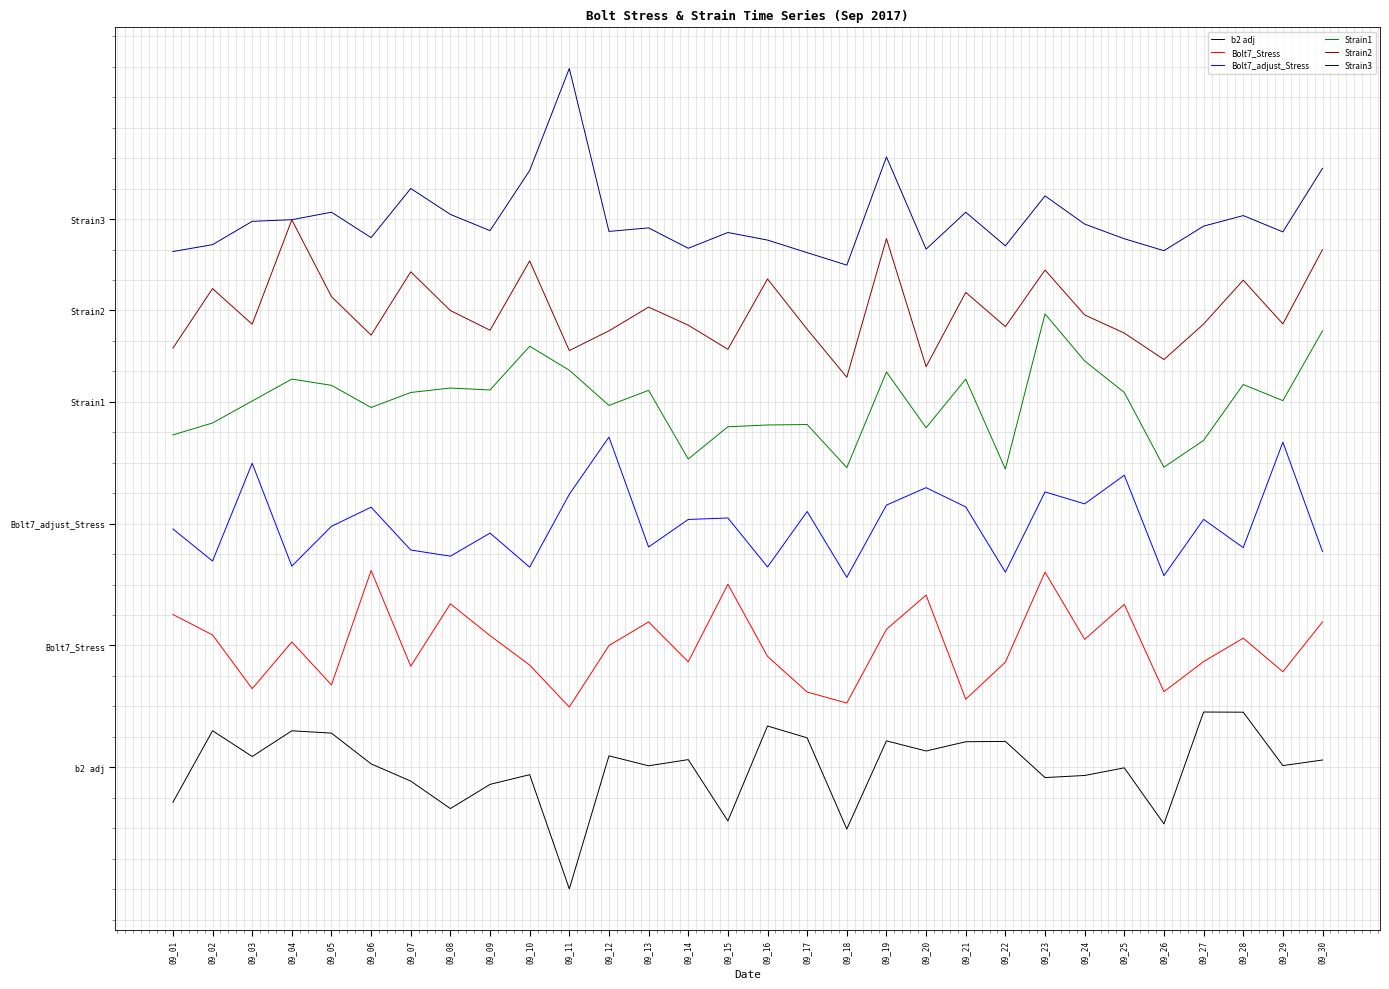

What are all the series names shown in the legend?

b2 adj, Bolt7_Stress, Bolt7_adjust_Stress, Strain1, Strain2, Strain3